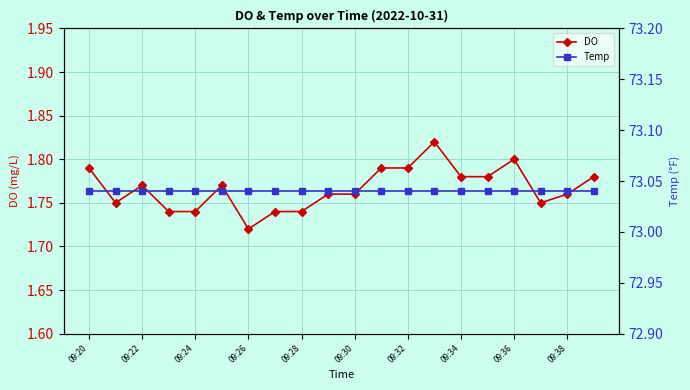

At which label does Temp reach its peak?

09:20